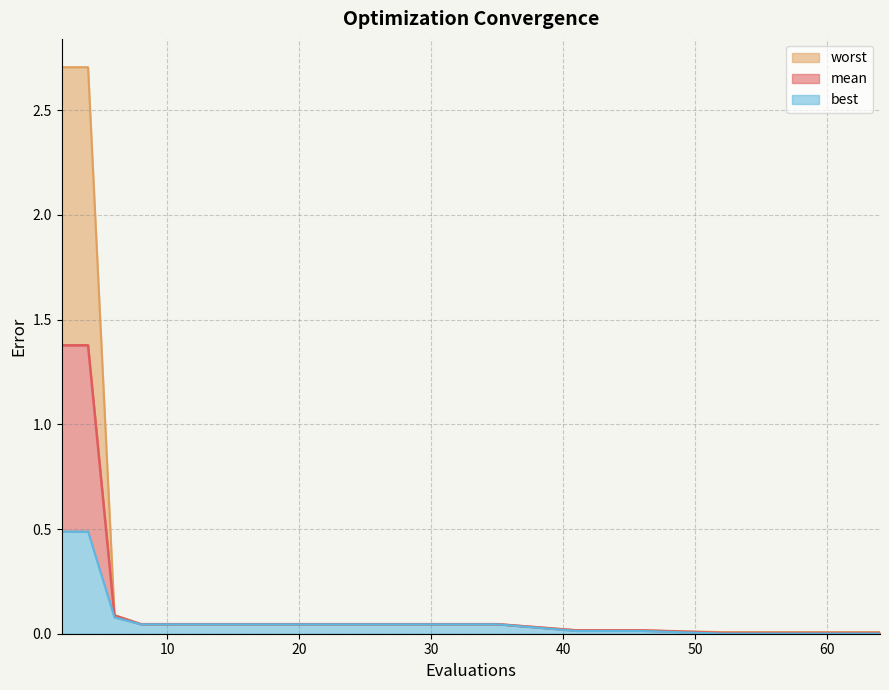

What is the average value of the mean series?

0.1